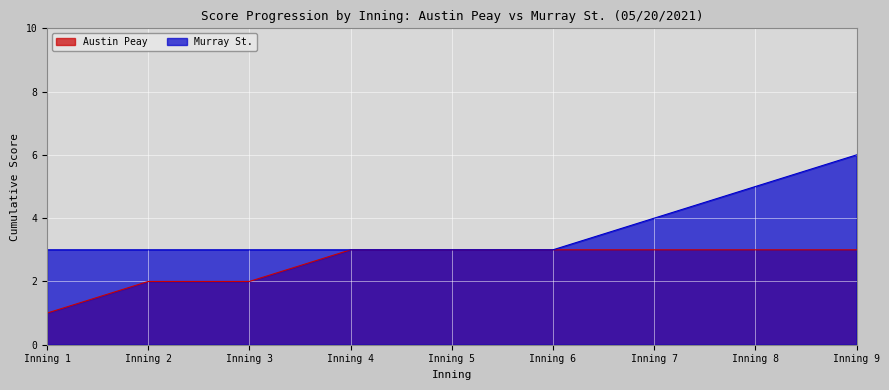

The value of Austin Peay at Inning 5 is 4. True or false?

False